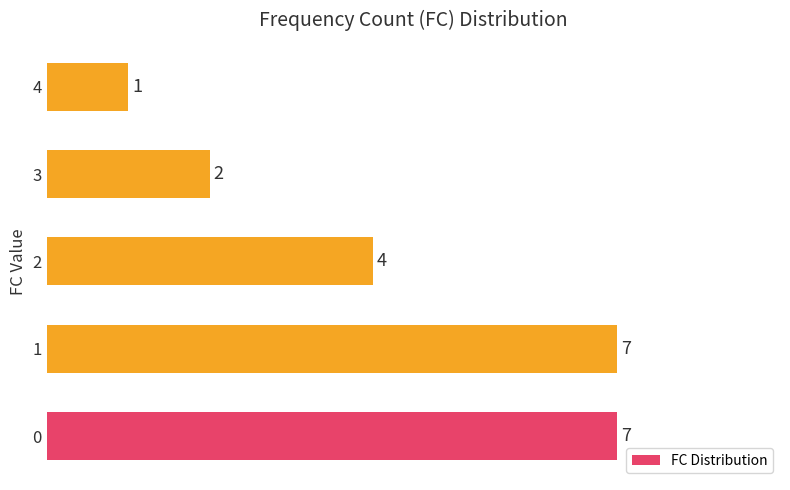

What is the change in value from 2 to 4?

-3